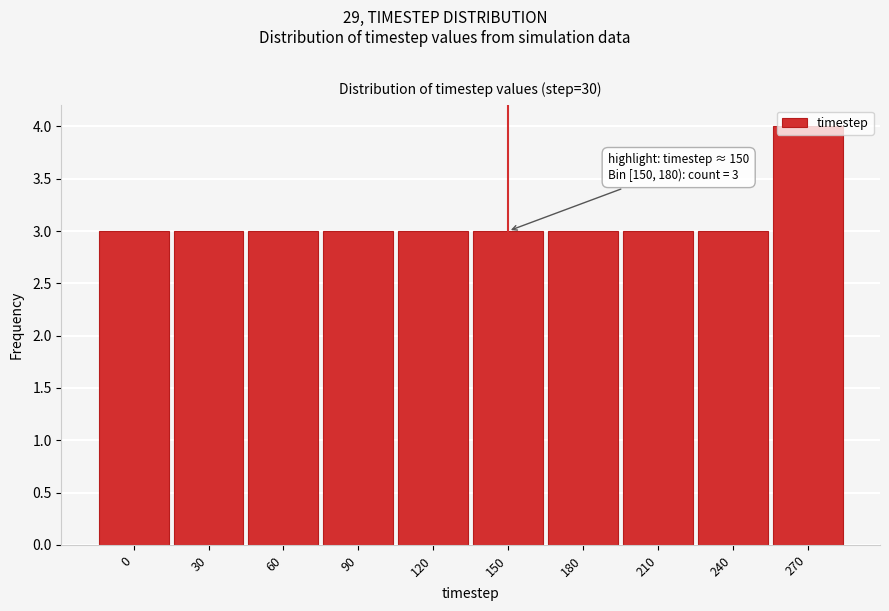

What is the change in value from 0 to 270?

+1